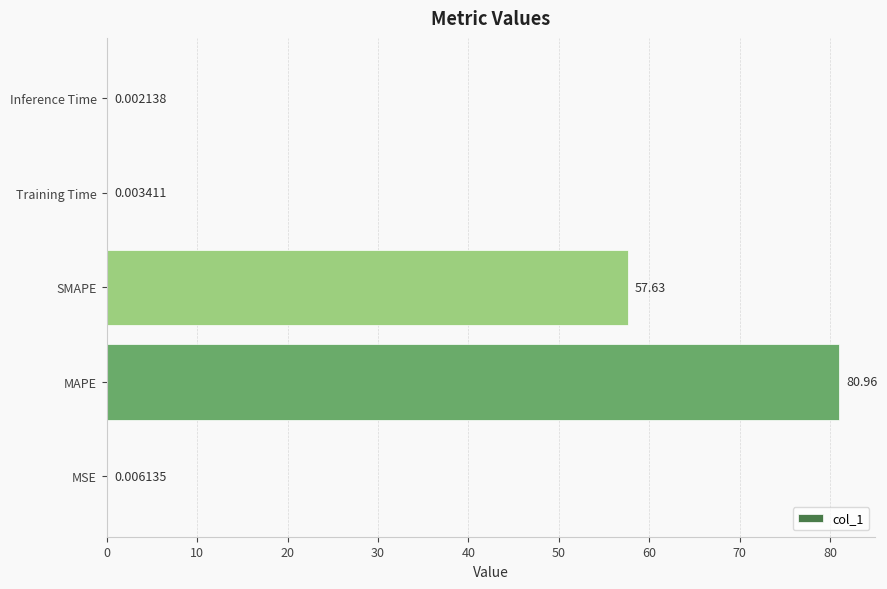

What is the sum of all values?

138.6